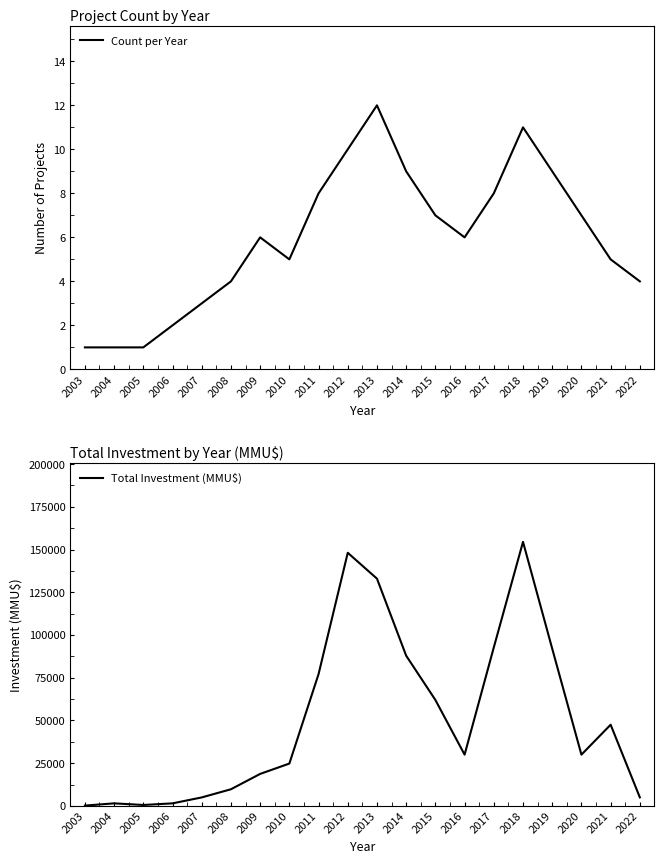

How many distinct data groups are displayed?

2